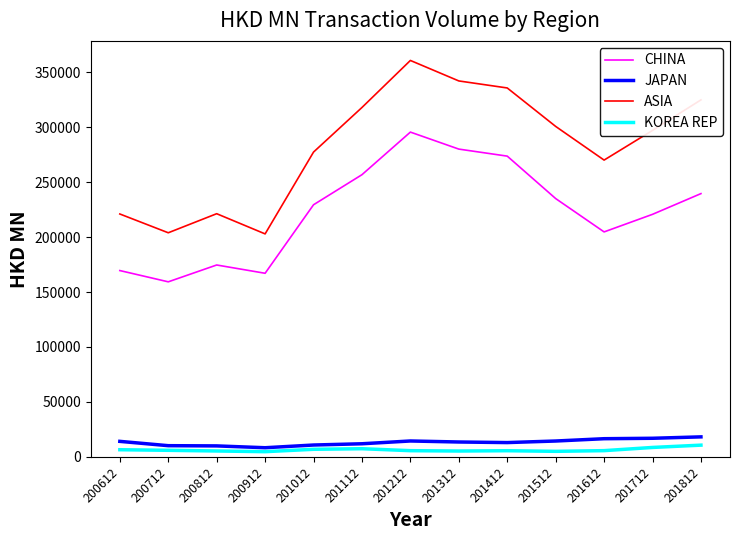

What is the average value of the JAPAN series?

13229.7